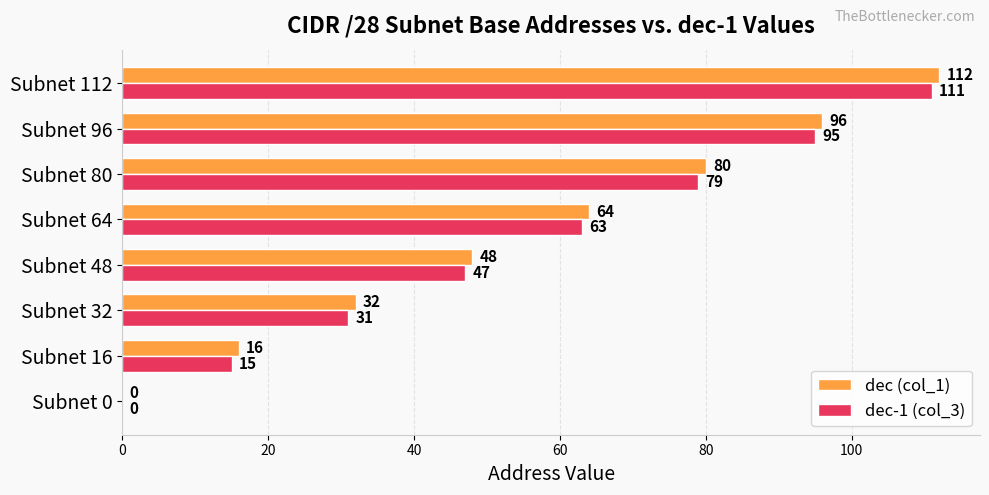

At which category is the sum across all series the highest?

Subnet 112